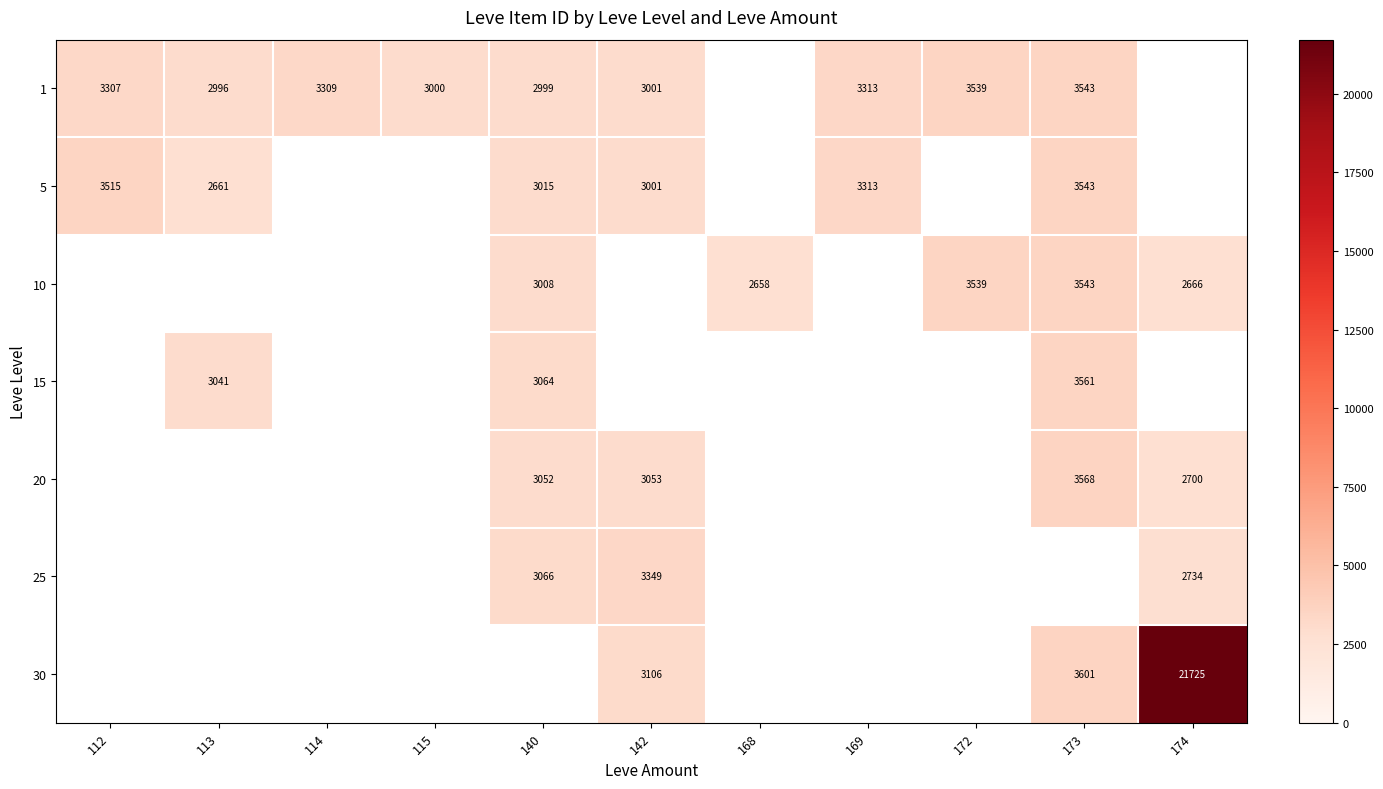

Is it true that 15 equals 5194 at 140?

False